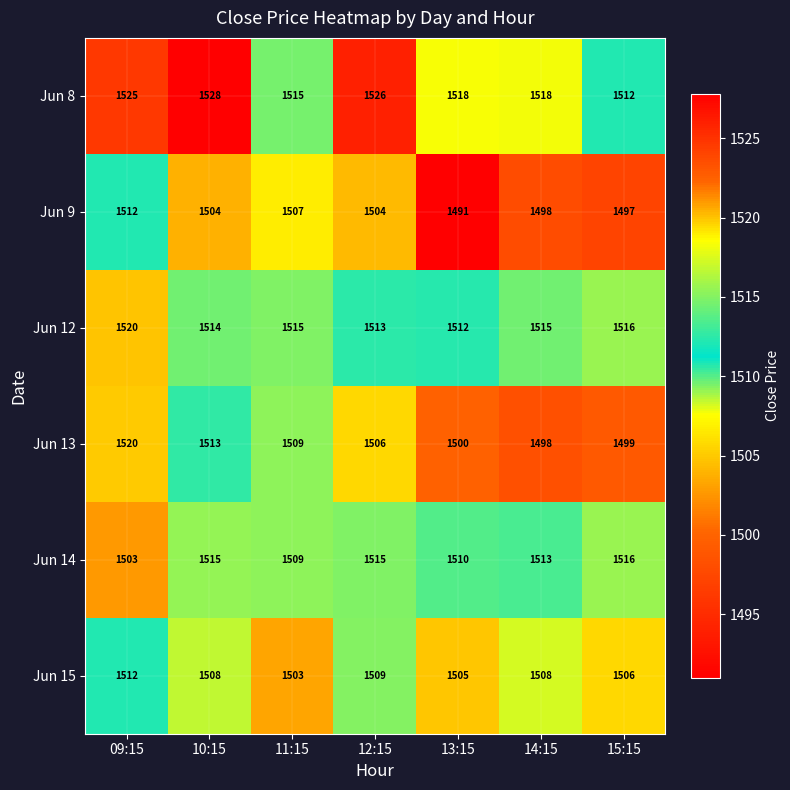

What is the total value across all series at 15:15?

9046